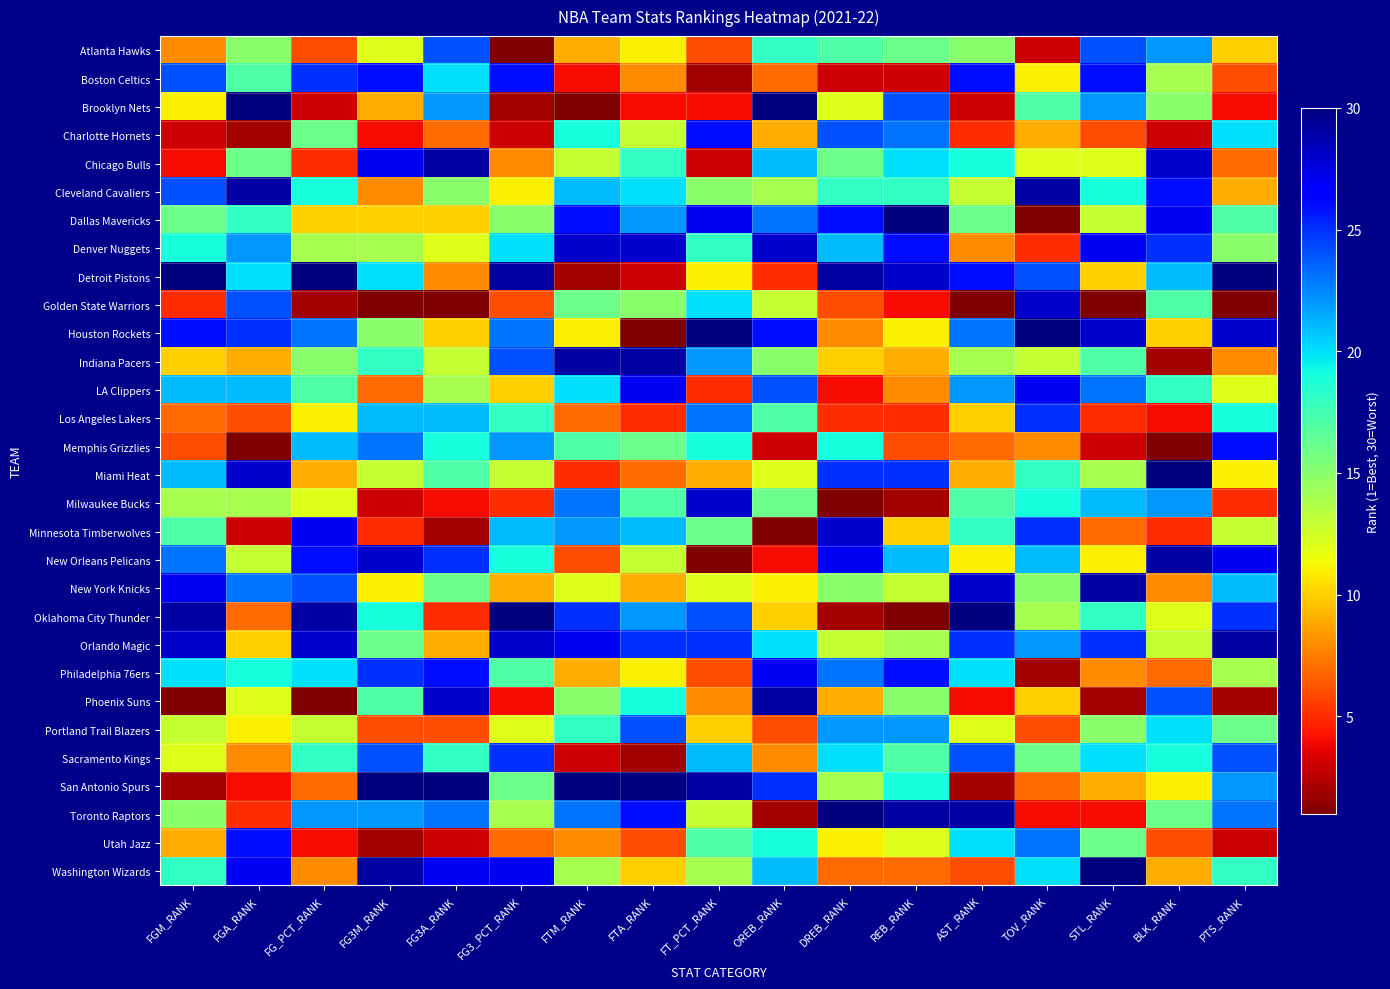

At which category is the sum across all series the highest?

FGA_RANK